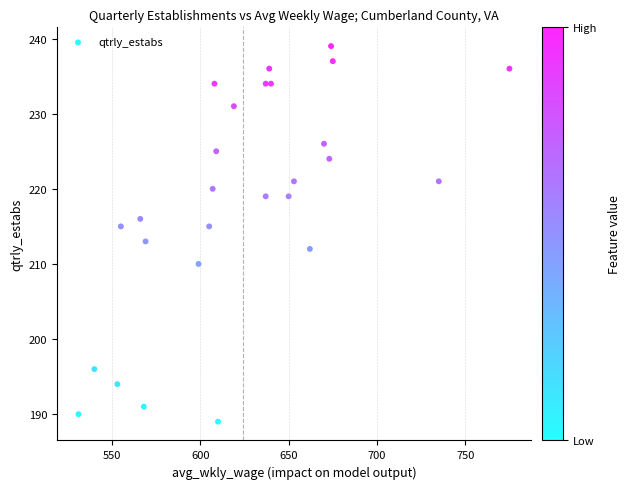

What is the range of X values (max minus min)?

244